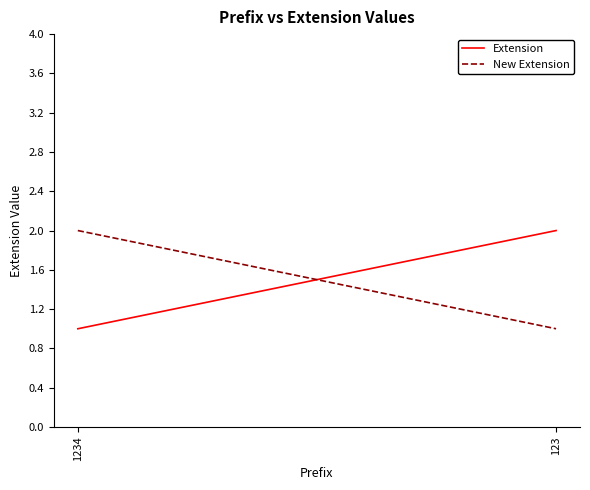

Where is New Extension nearest to the value 1?

123